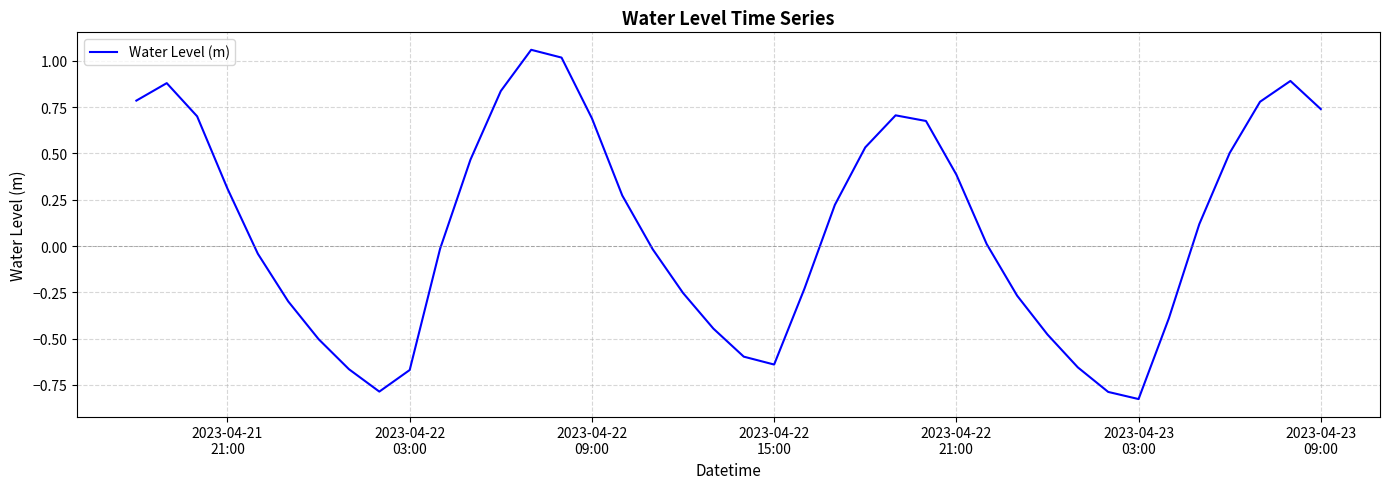

Reading right to left, extract all data points from this chart.

0.7	0.9	0.8	0.5	0.1	-0.4	-0.8	-0.8	-0.7	-0.5	-0.3	0.0	0.4	0.7	0.7	0.5	0.2	-0.2	-0.6	-0.6	-0.4	-0.3	-0.0	0.3	0.7	1.0	1.1	0.8	0.5	-0.0	-0.7	-0.8	-0.7	-0.5	-0.3	-0.0	0.3	0.7	0.9	0.8